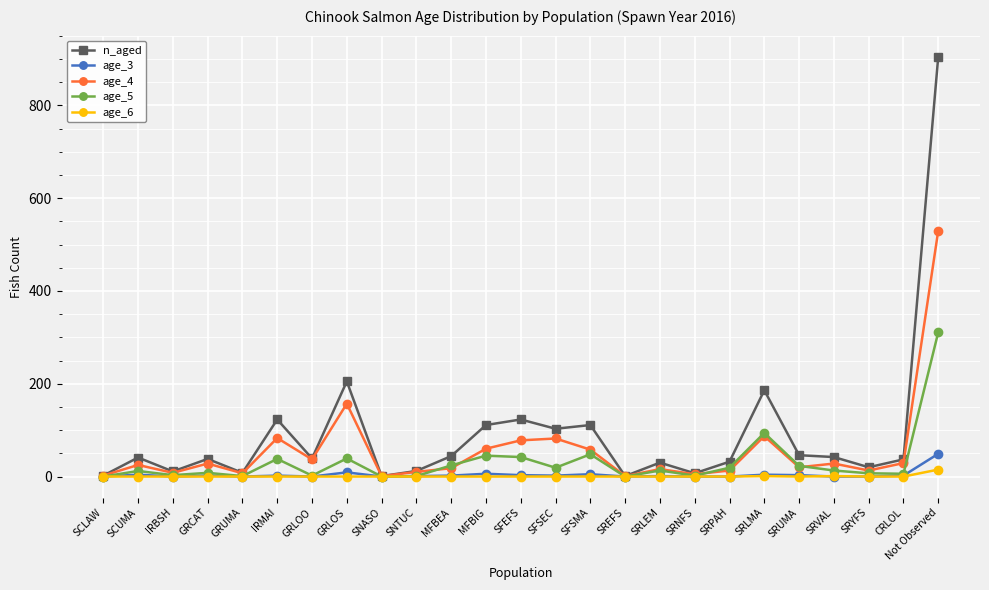

What is the difference between the age_3 values at SRUMA and Not Observed?

46